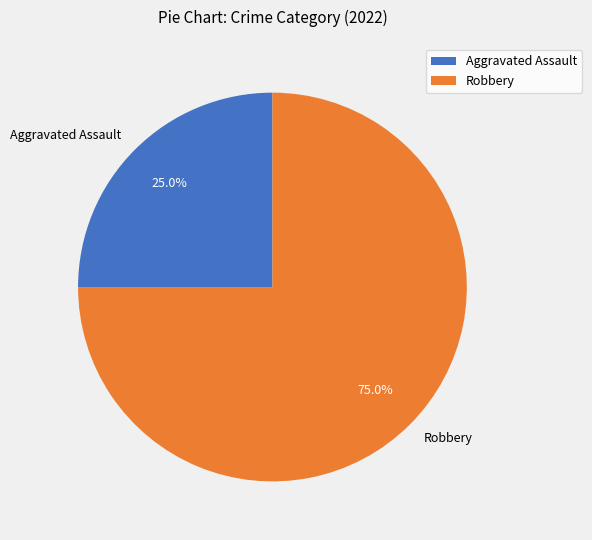

What is the smallest slice in the pie chart?

Aggravated Assault